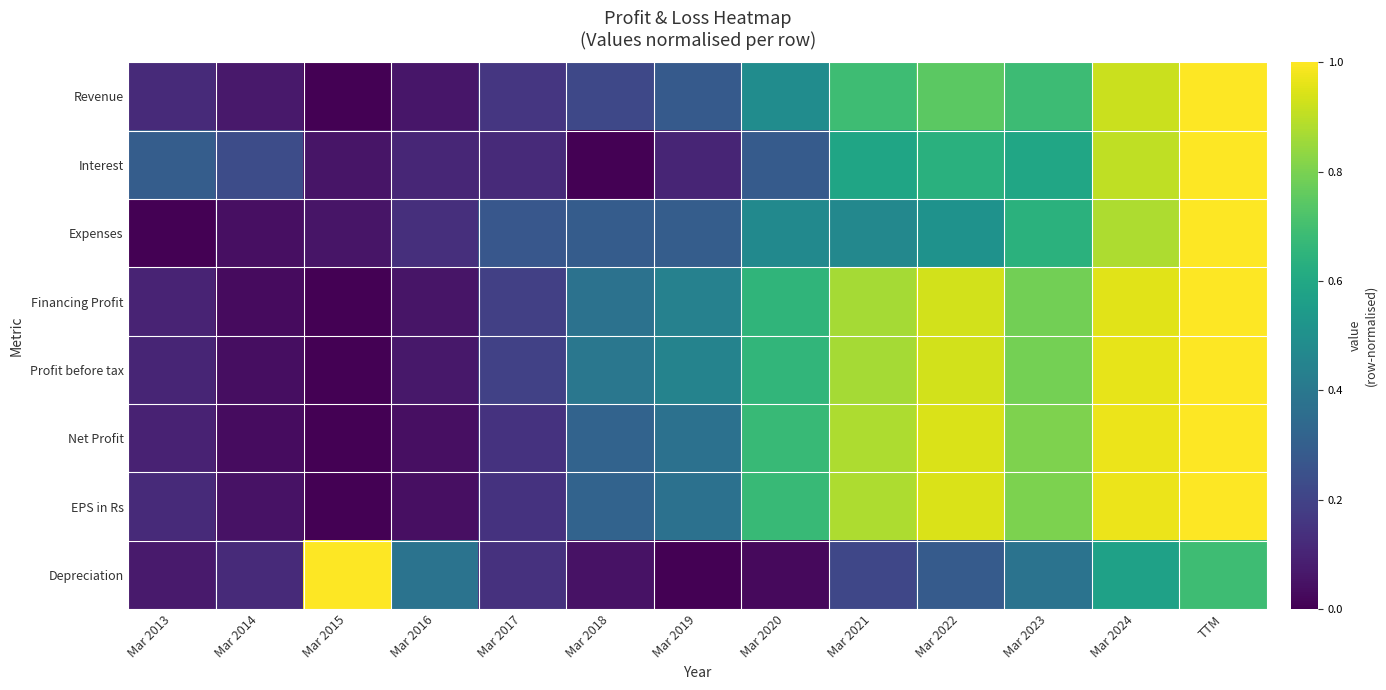

How many categories are shown in the chart?

13